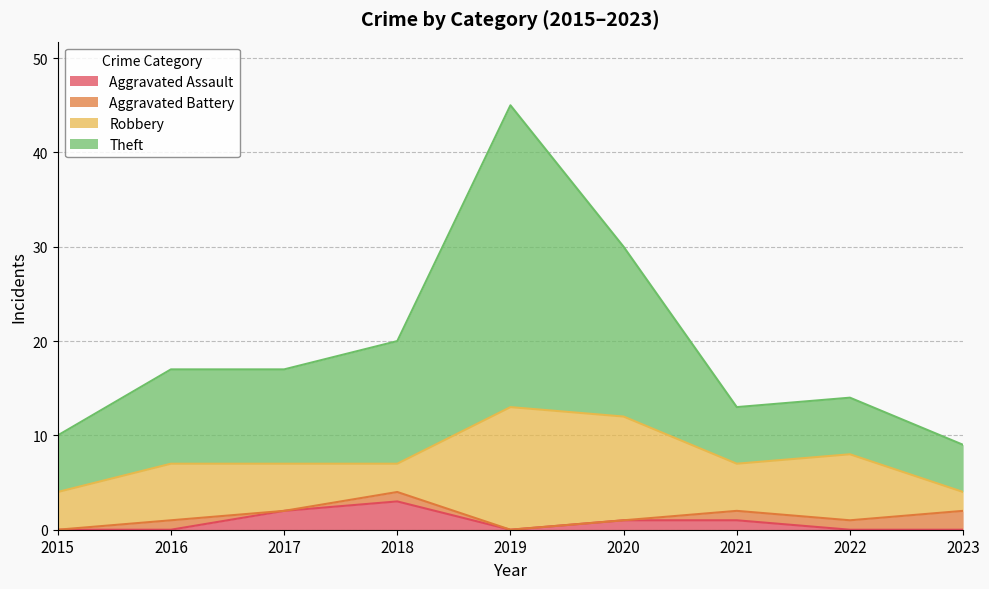

True or false: Aggravated Assault has more than 1 interior local peaks.

False